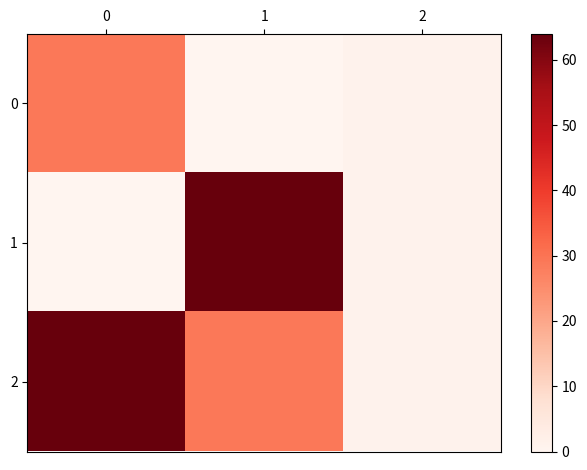

How many categories are shown in the chart?

3